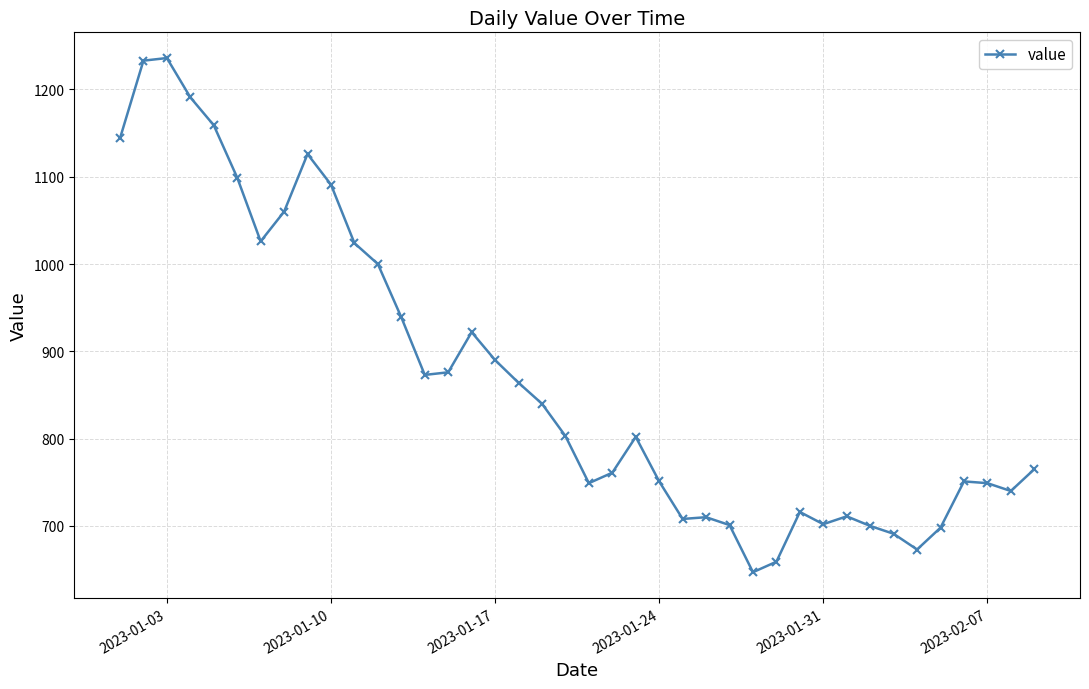

What is the value of the 12th point from the left?

1000